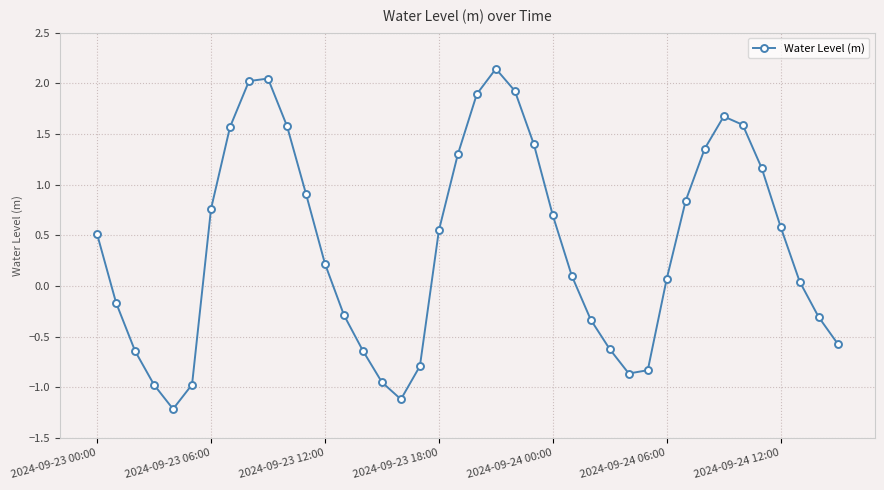

How many points are higher than both their immediate neighbors (excluding endpoints)?

3